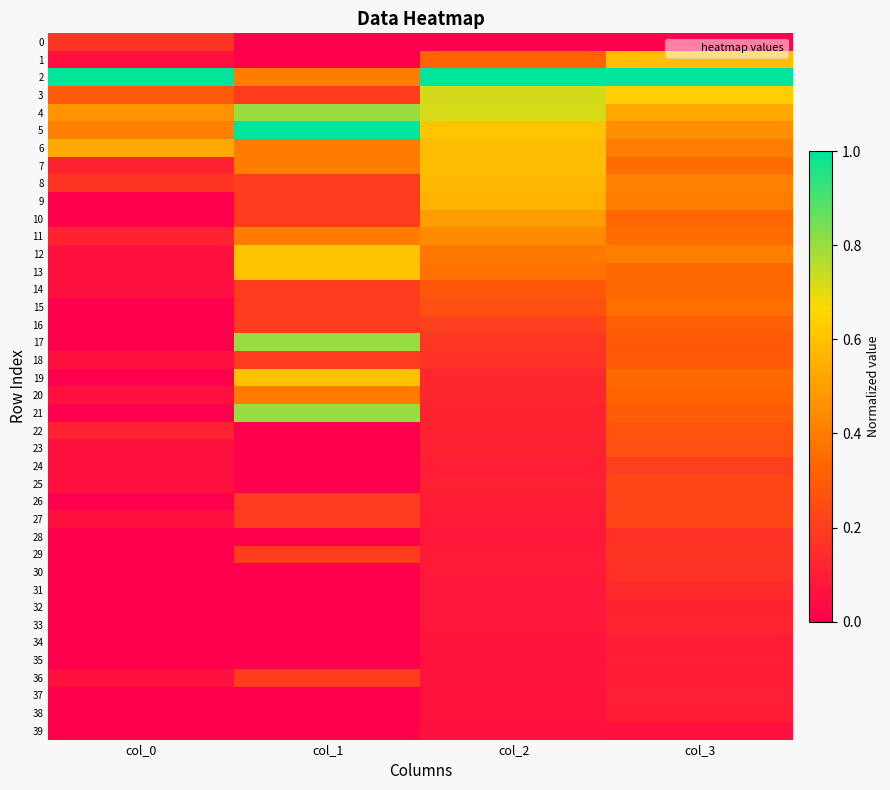

What is the total value across all series at col_3?

11.7